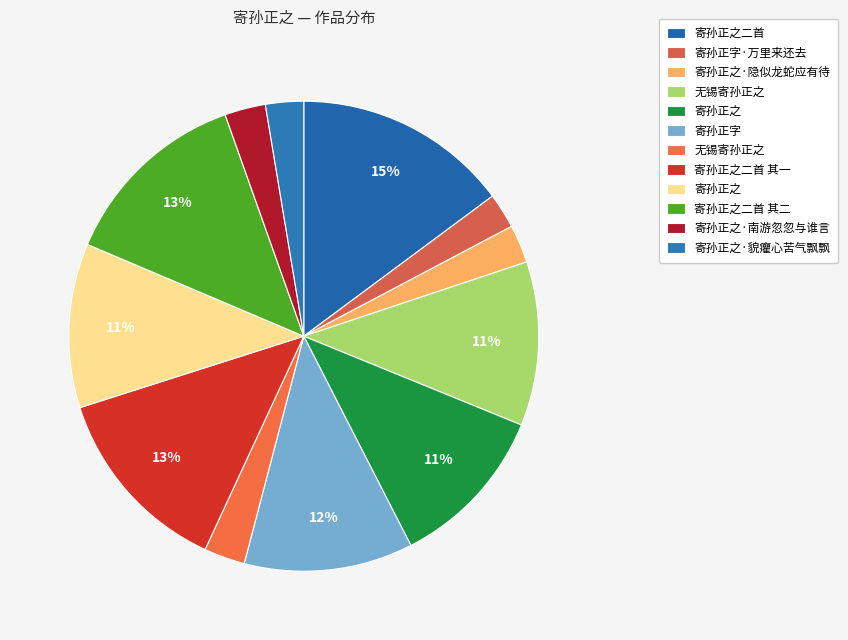

Does any single category account for the majority?

No